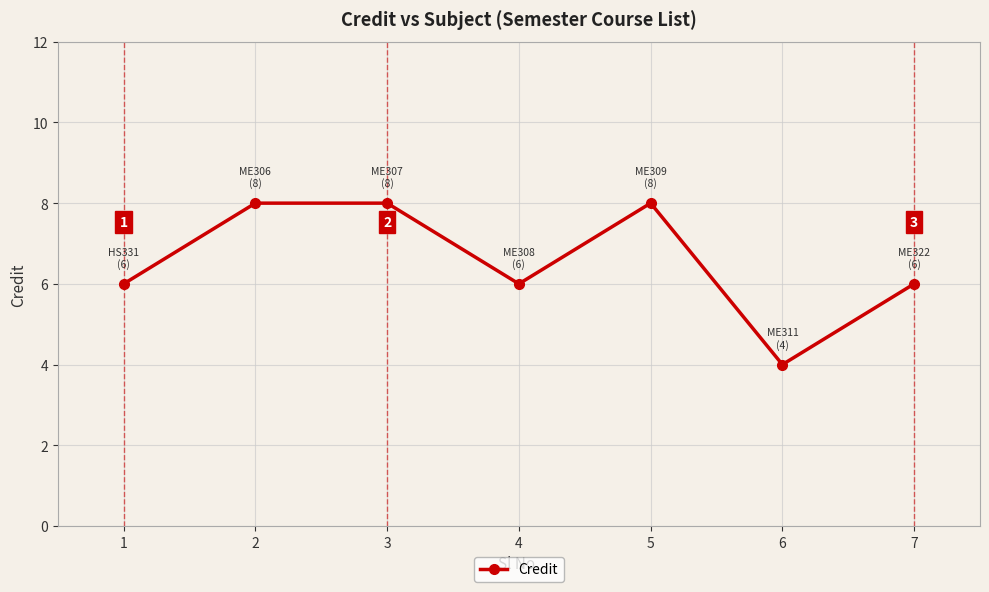

Which has a higher value, 1 or 3?

3